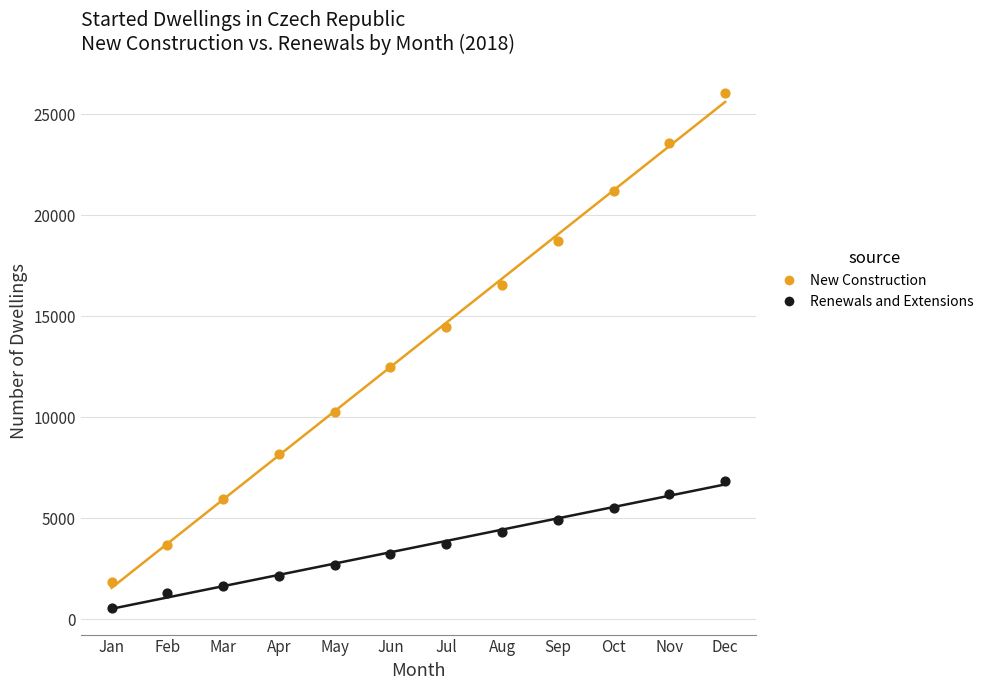

Across all data points, what is the range of X values (max minus min)?

11